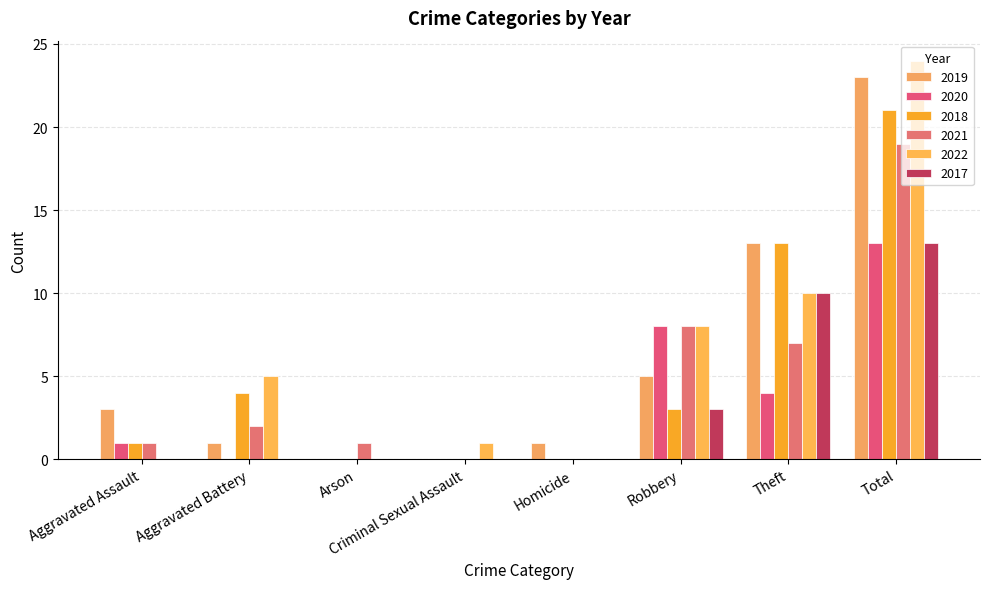

Are the bars grouped side by side (vs. stacked)?

Yes